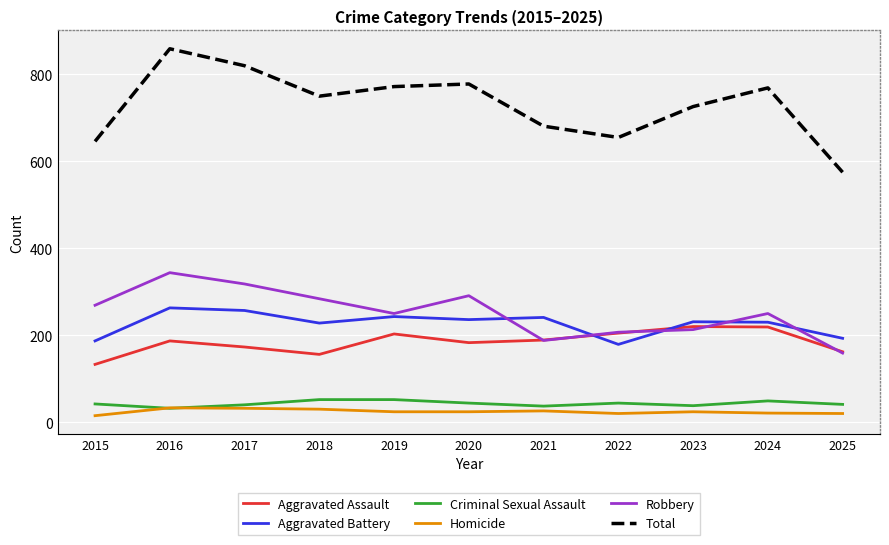

At which category does Robbery reach its first local valley?

2019